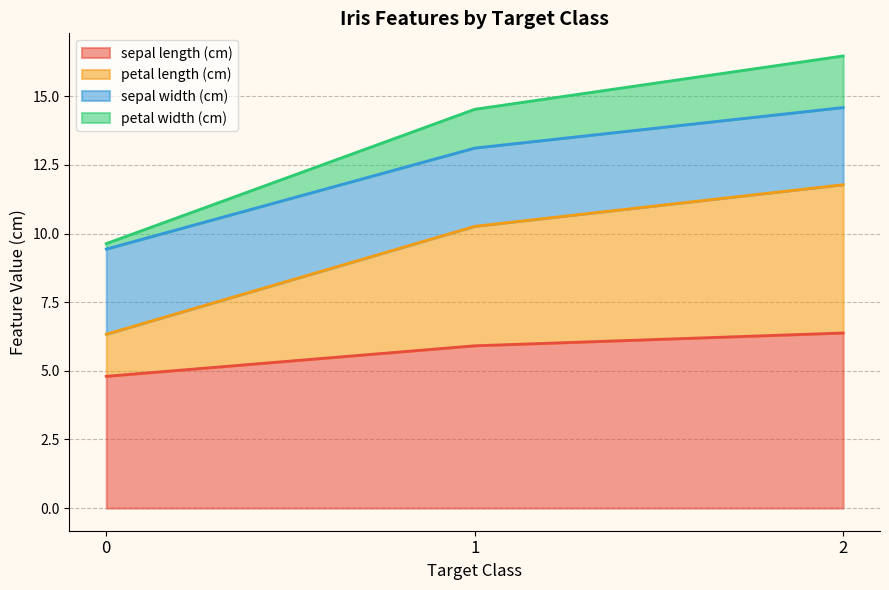

What is the total value across all series at 2?

16.5